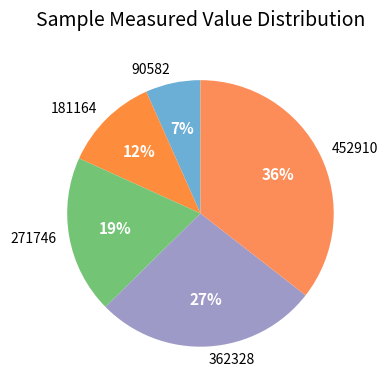

Is there any slice that represents more than half of the pie?

No